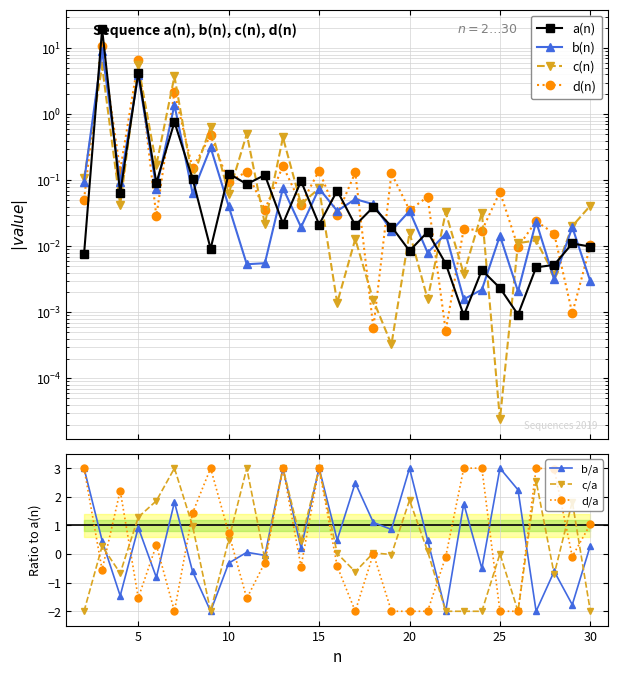

What is the sum of the b(n) values at 29 and 3?

9.2